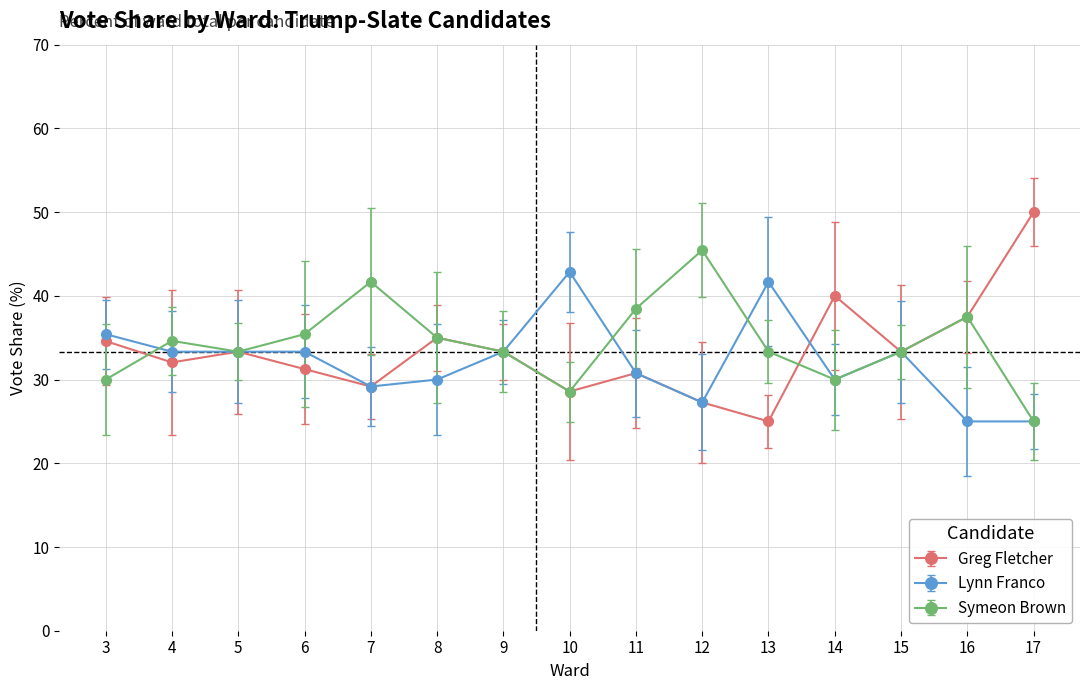

True or false: Symeon Brown has more than 2 interior local peaks.

True